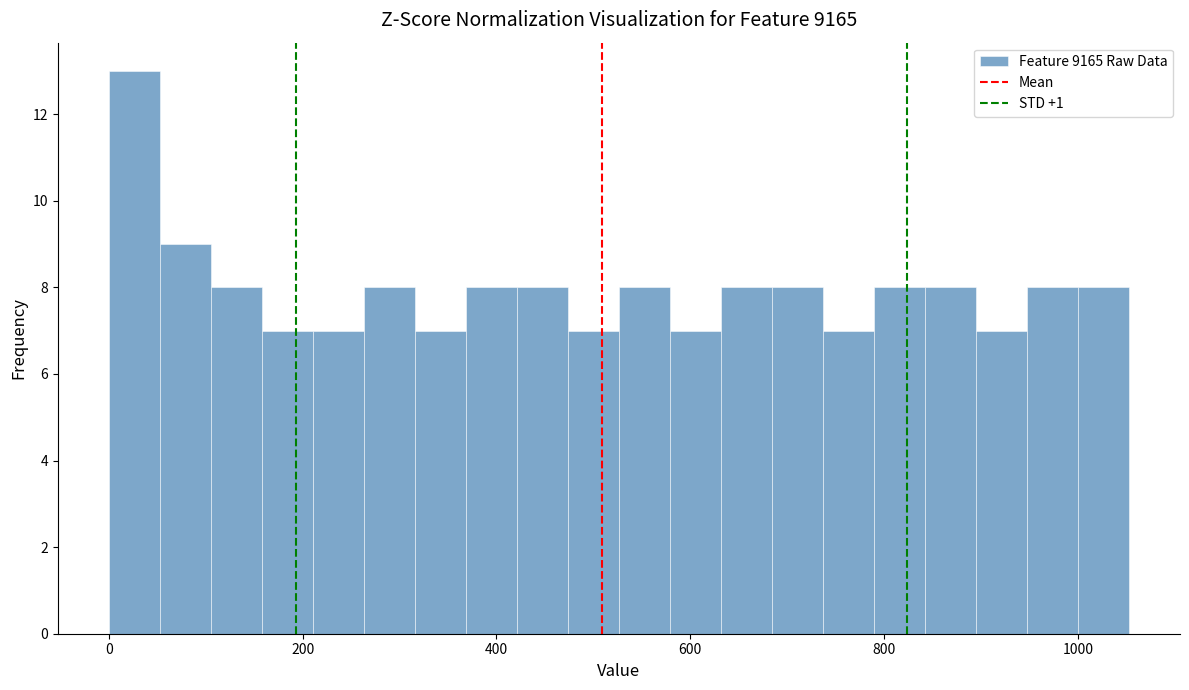

Read against the x-axis, roughly where is the centre of the tallest bar?

20